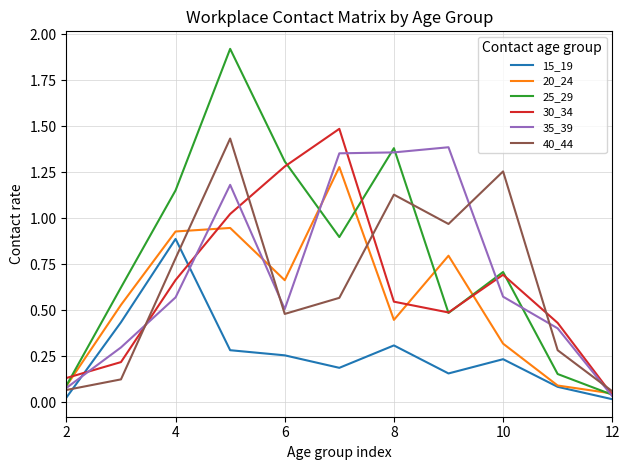

Which series has the largest total across all categories?

25_29